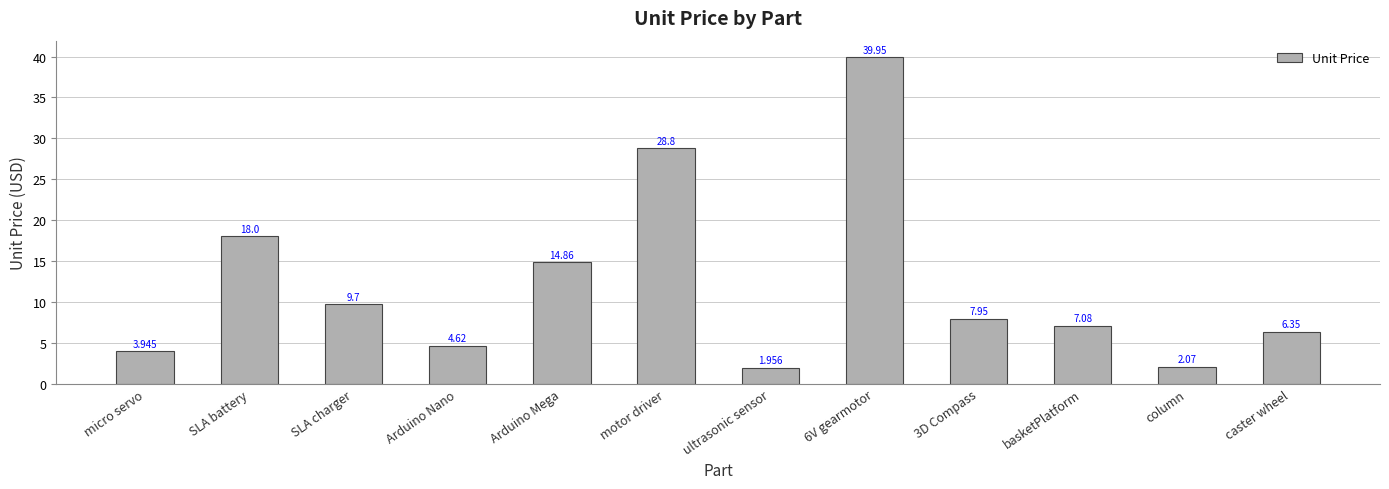

How many data points are less than 7?

5